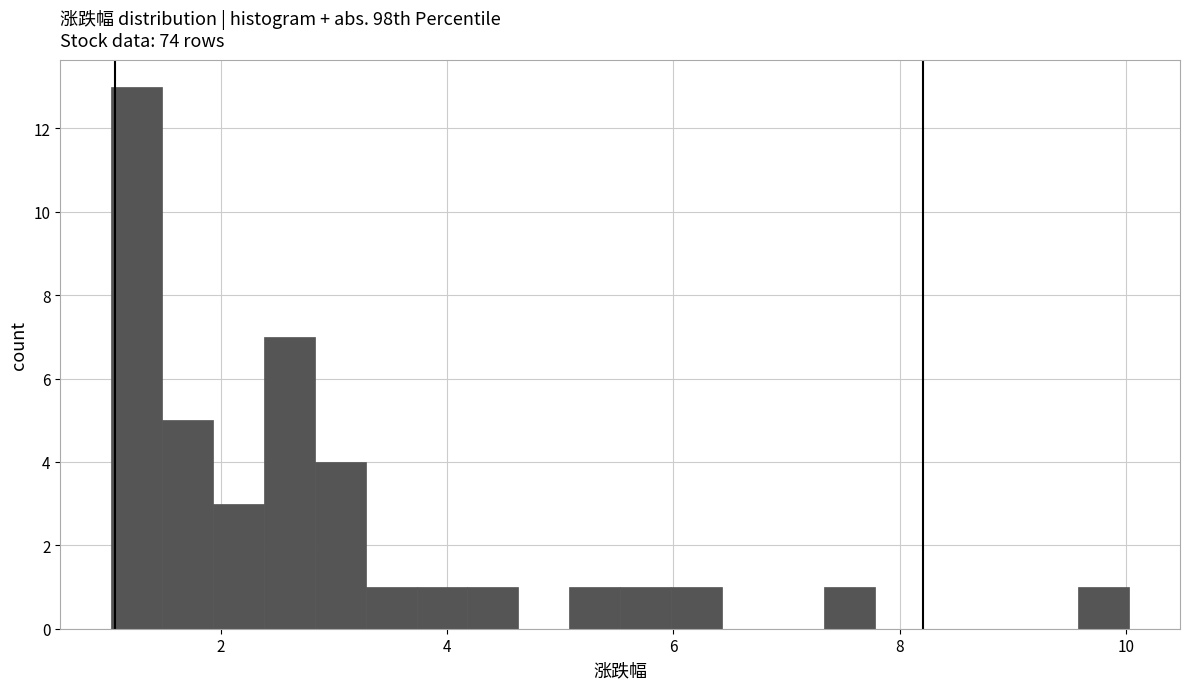

Around what value on the x-axis is the tallest bar? Give the approximate position of its centre, as read against the axis.

1.2